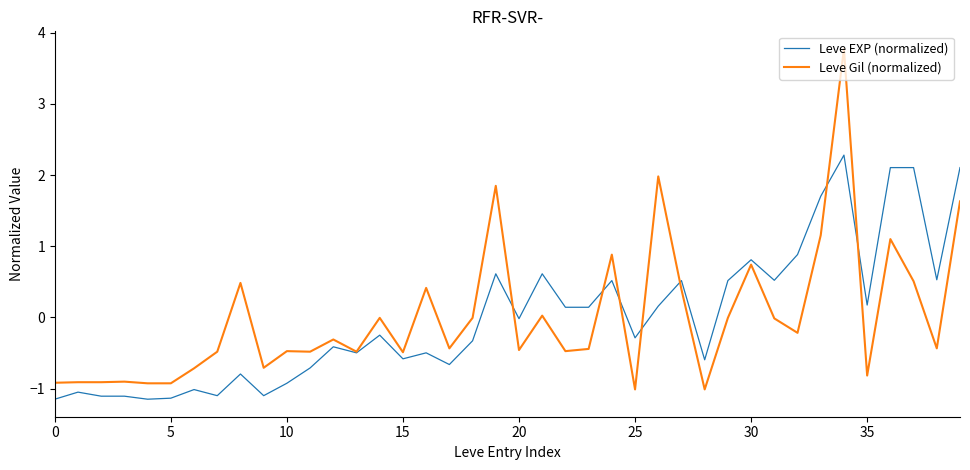

List the series in order of their peak value, lowest first.

Leve EXP (normalized), Leve Gil (normalized)